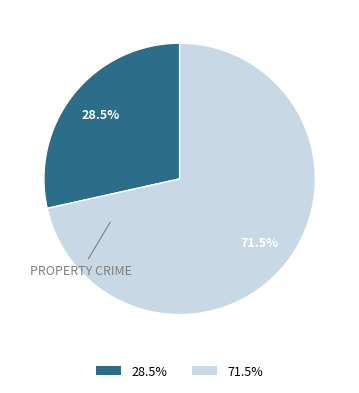

Does any single category account for the majority?

Yes